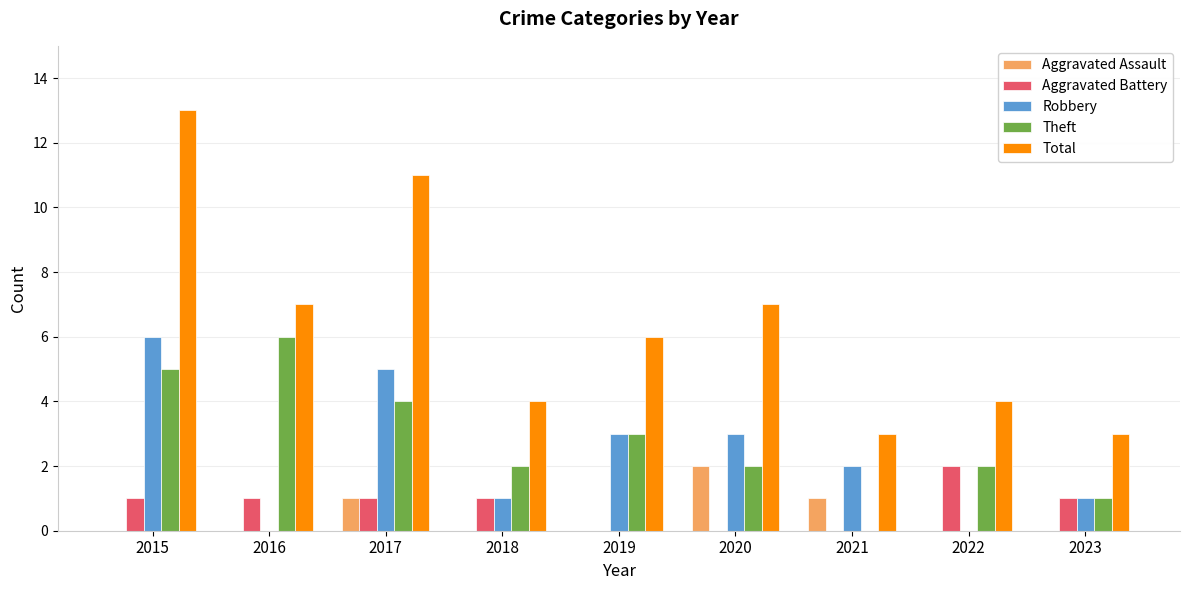

Which series has the largest total across all categories?

Total